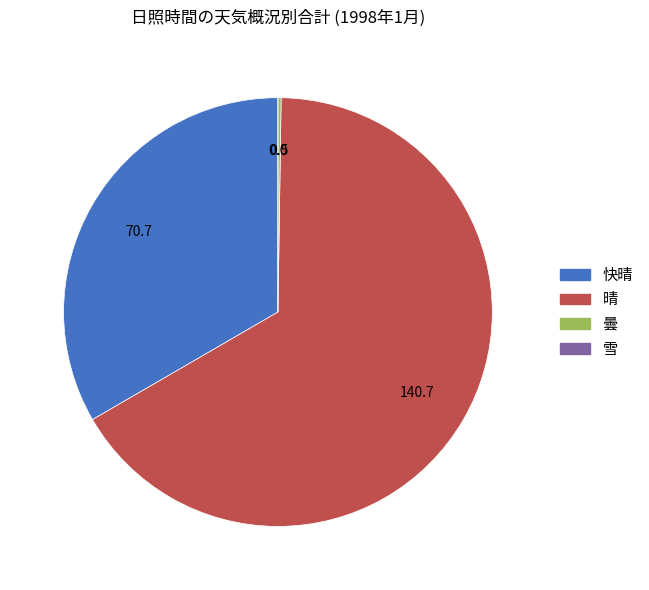

Is there any slice that represents more than half of the pie?

Yes